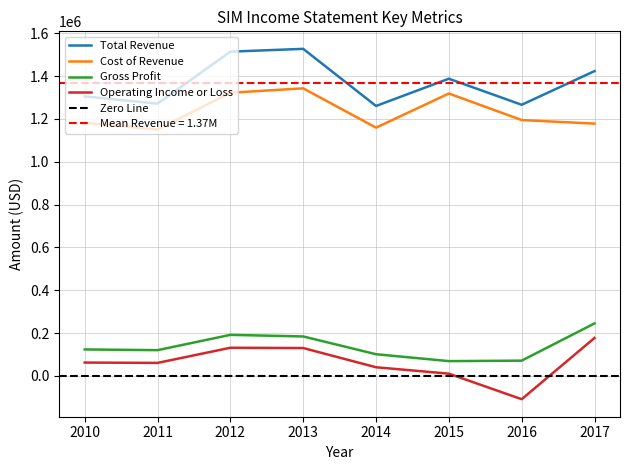

Which series has the largest total across all categories?

Total Revenue